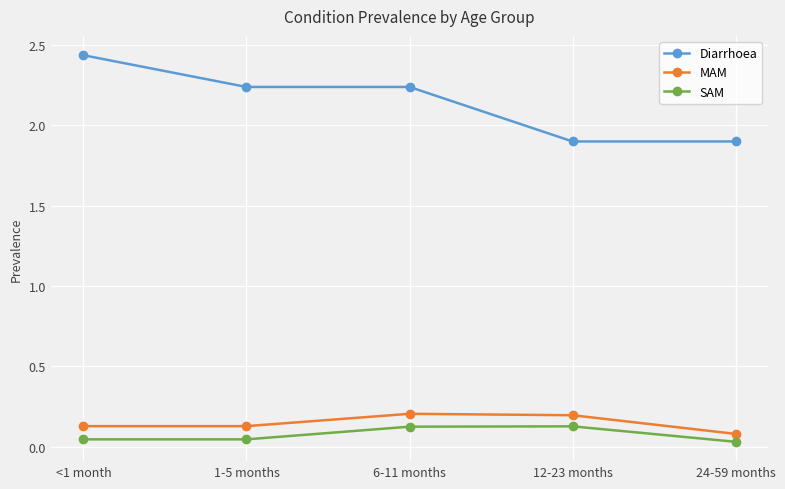

What is the sum of the SAM values at 24-59 months and 6-11 months?

0.2